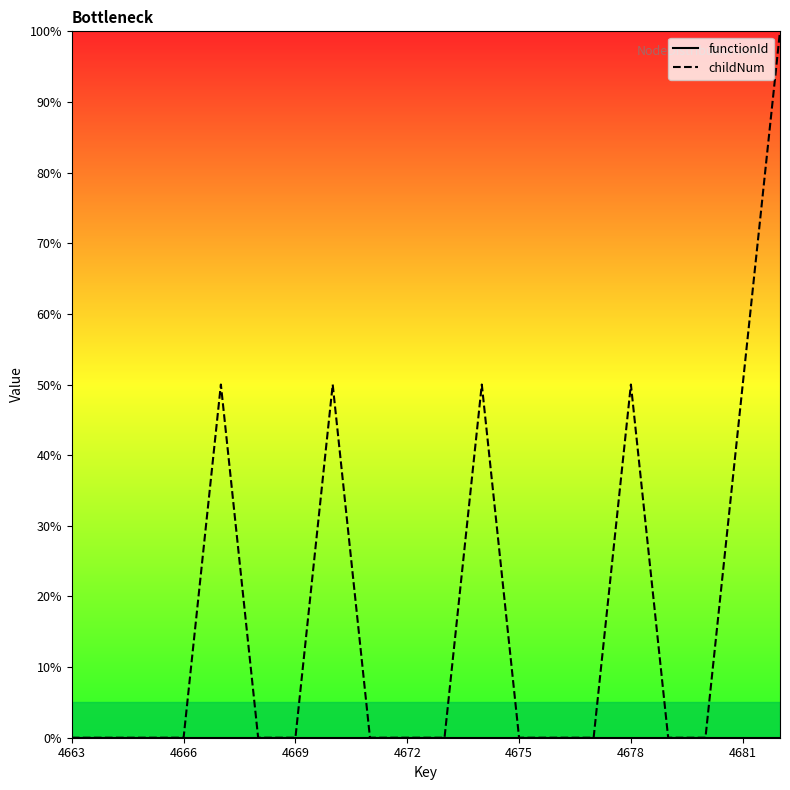

What is the total value across all series at 7?

50